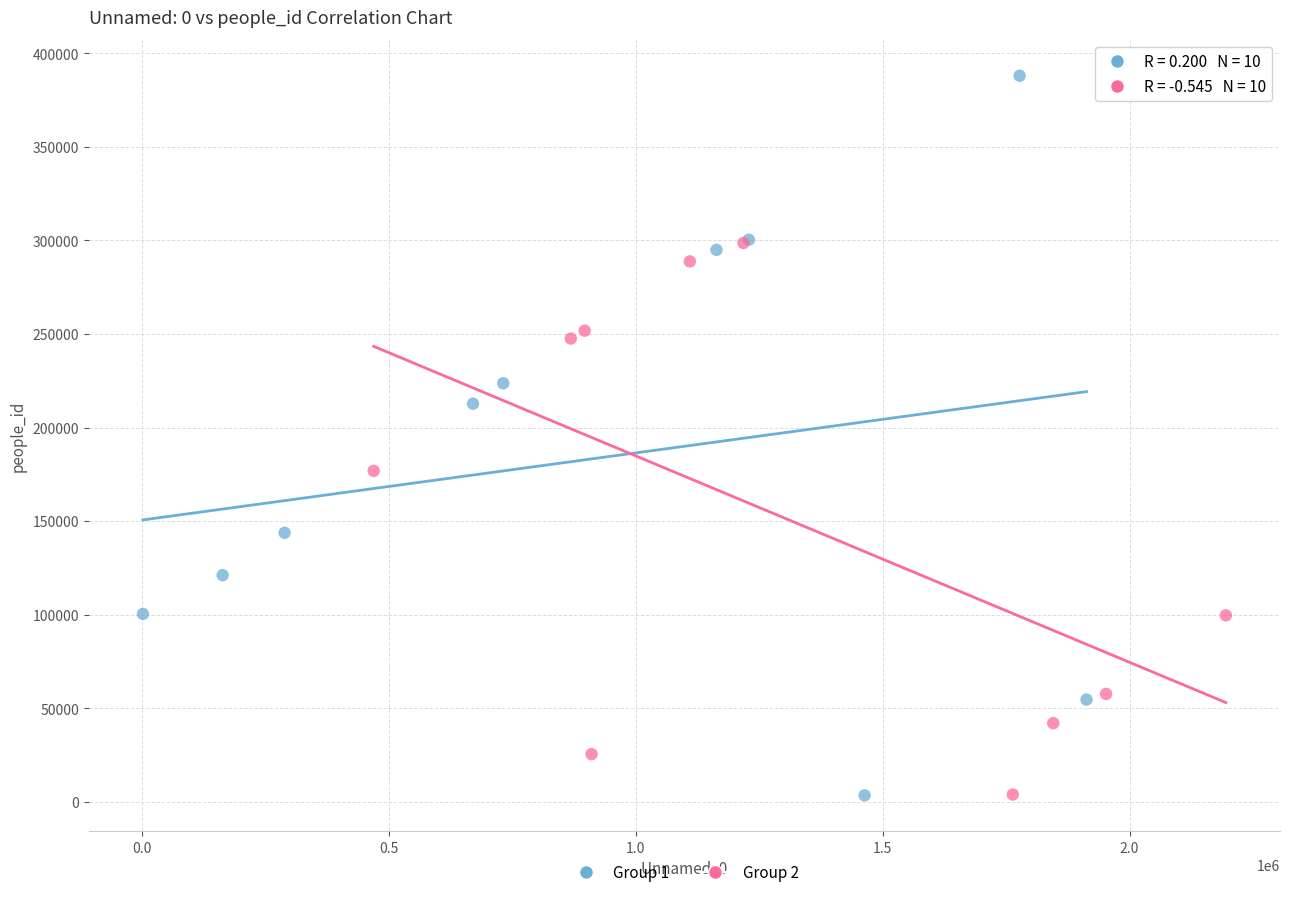

Which series contains the highest Y value?

Group 1